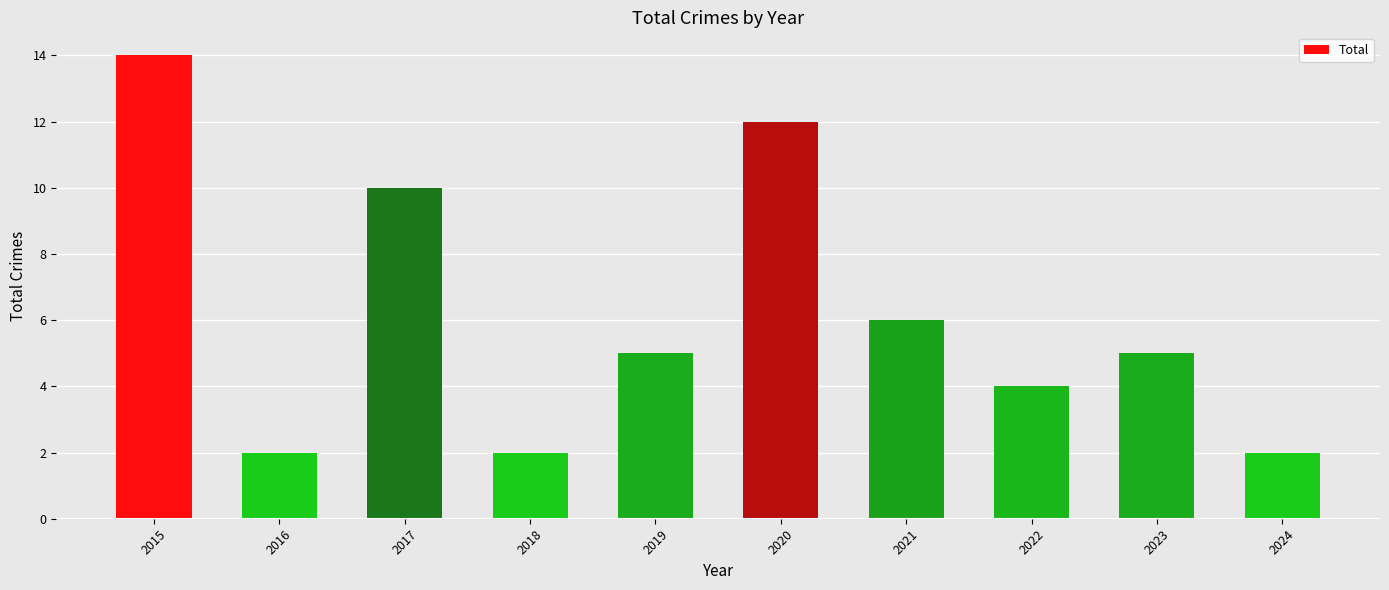

Is it true that the value at 2021 is 6?

True